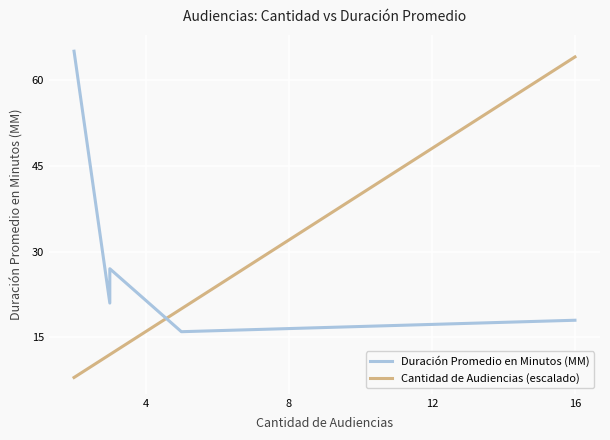

Between 4 and 12, which is larger?

4